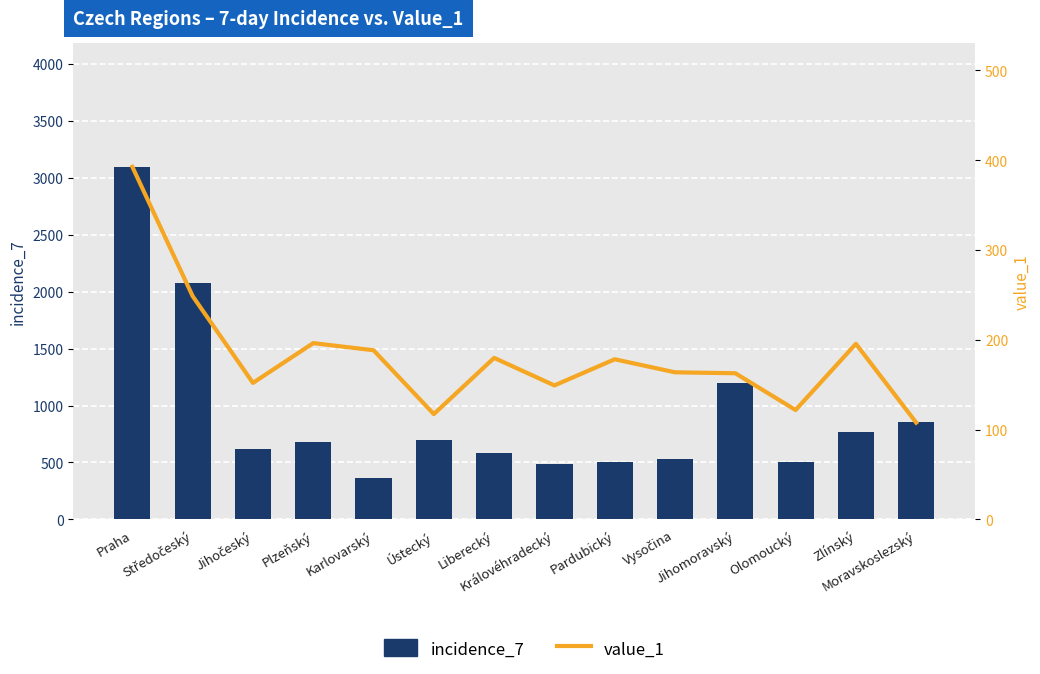

What is the greatest value displayed?

3095.0